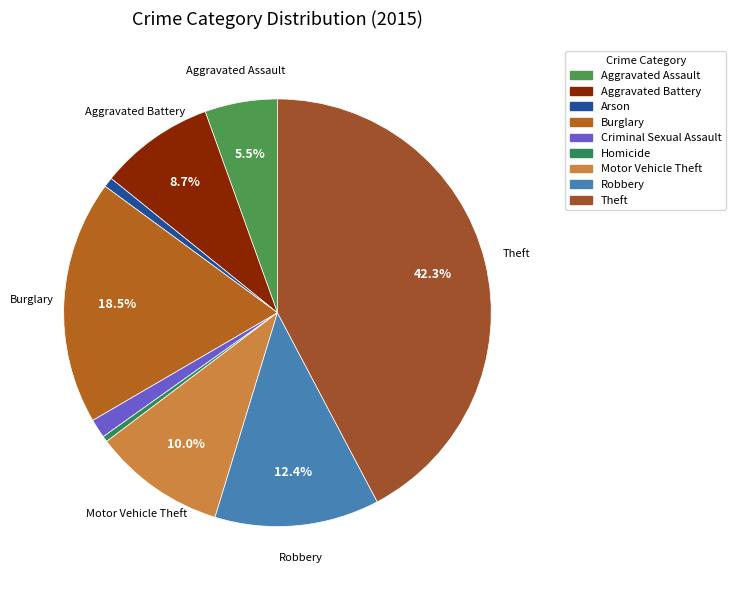

To the nearest percent, what percentage of the pie is Motor Vehicle Theft?

10%